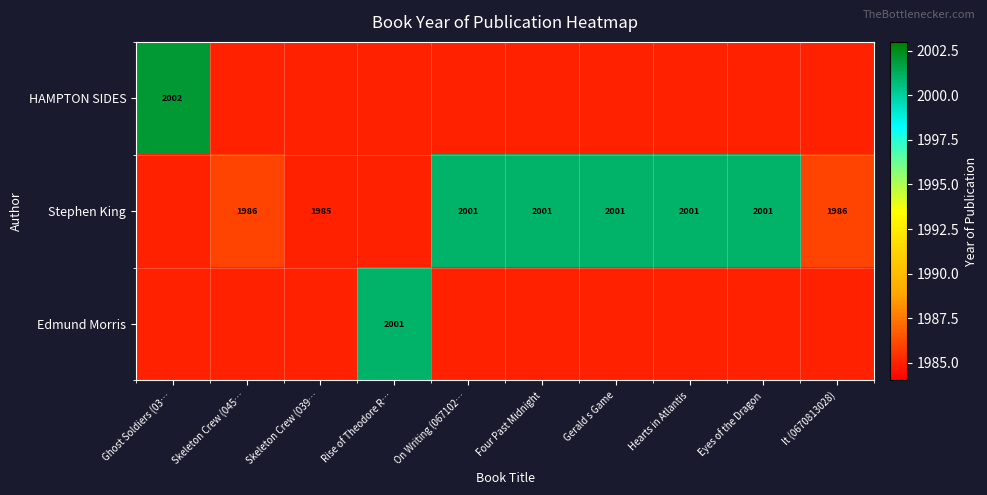

What is the difference between the Stephen King values at It (0670813028) and Gerald s Game?

15